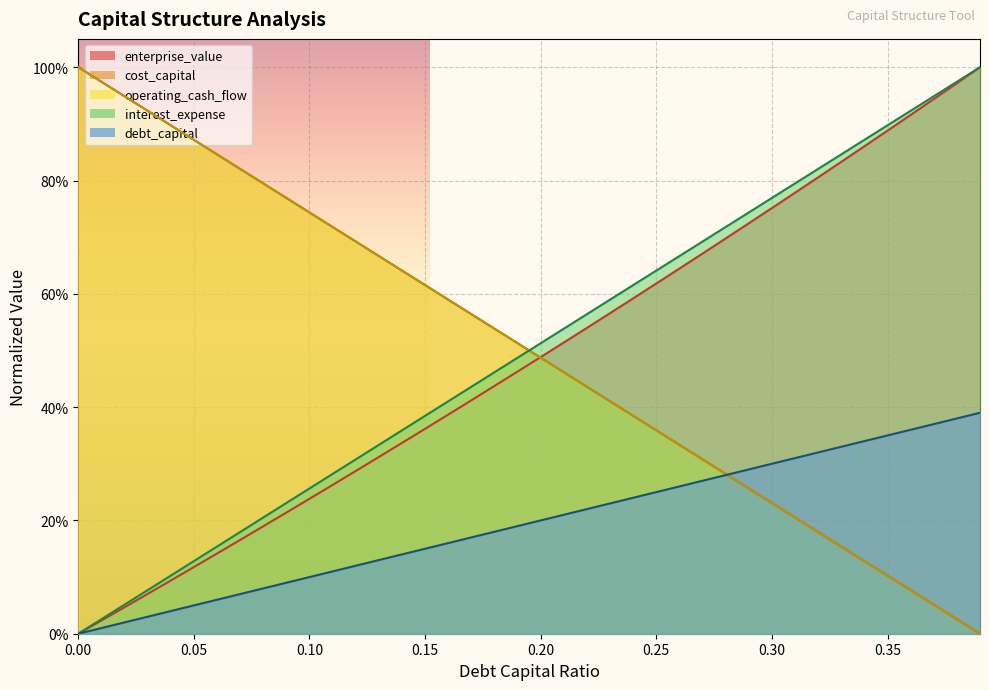

True or false: enterprise_value has a value of 0.4 at 0.1.

False